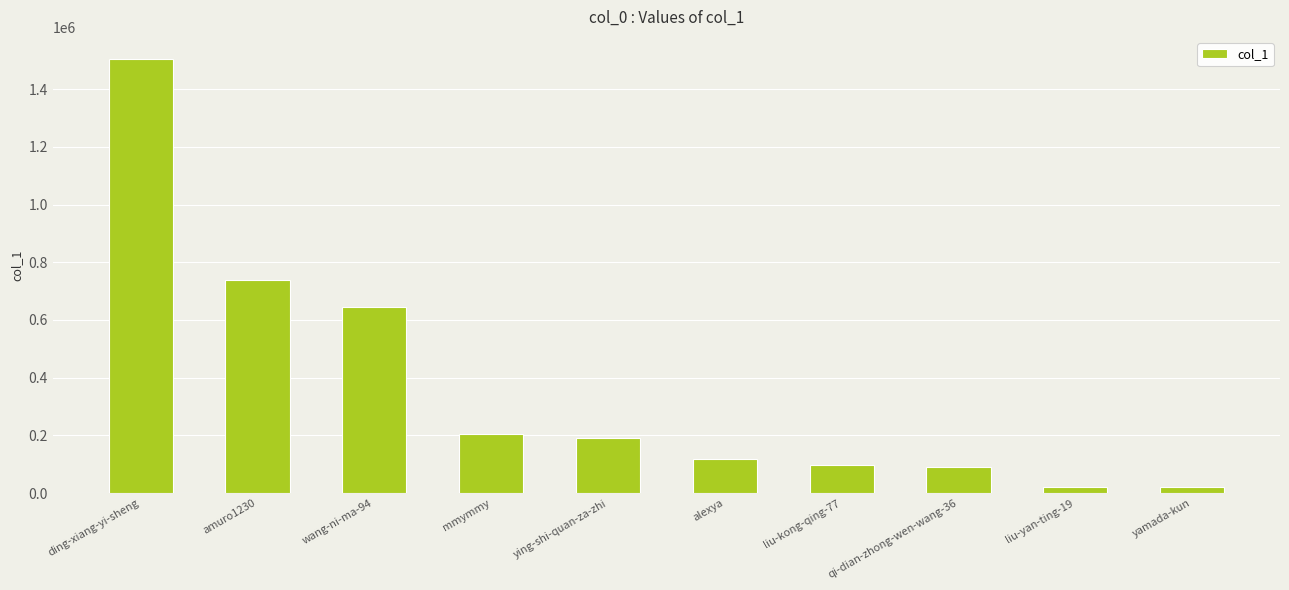

Which category has the highest value across all series?

ding-xiang-yi-sheng